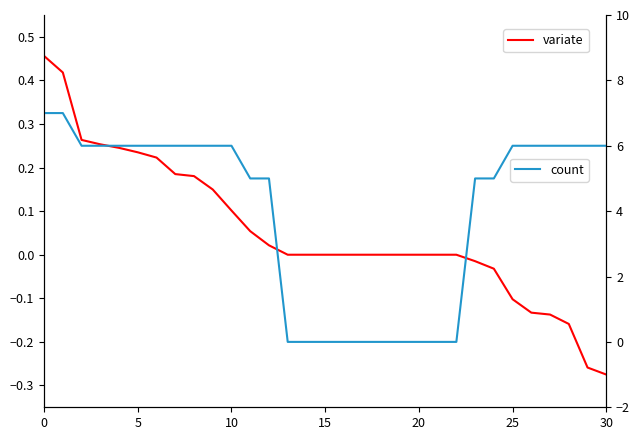

Does the chart display data point markers on the line(s)?

No